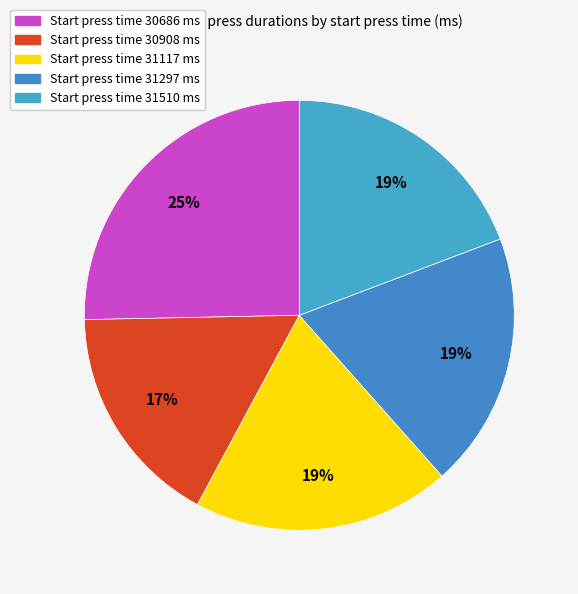

Is there a majority slice in this chart?

No